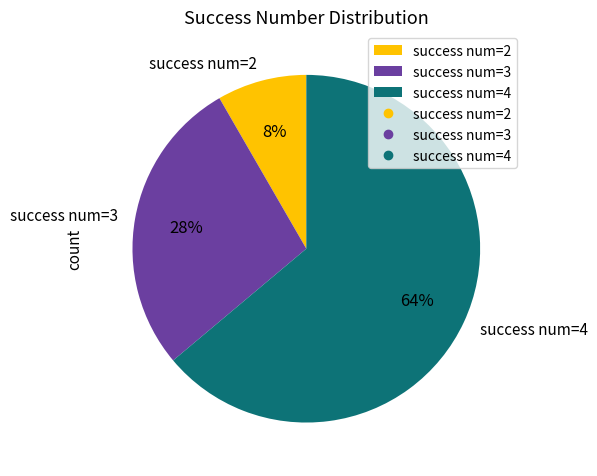

Between success num=3 and success num=2, which is larger?

success num=3